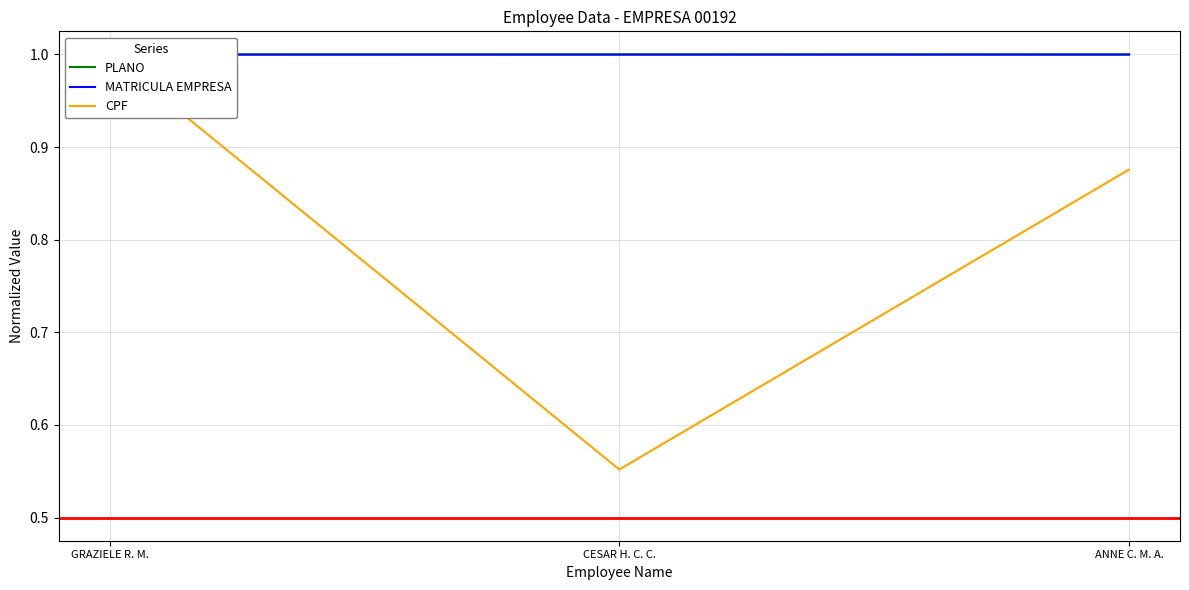

At which label does CPF reach its peak?

GRAZIELE R. M.